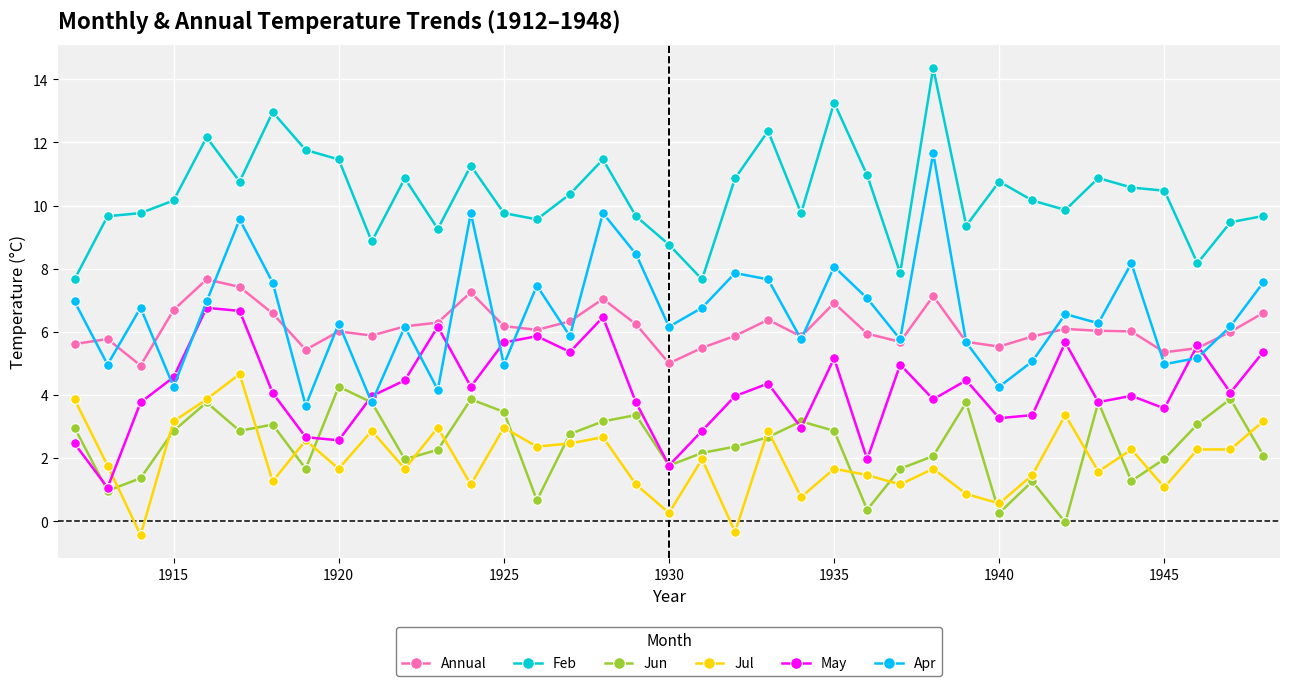

Which series has the largest total across all categories?

Feb